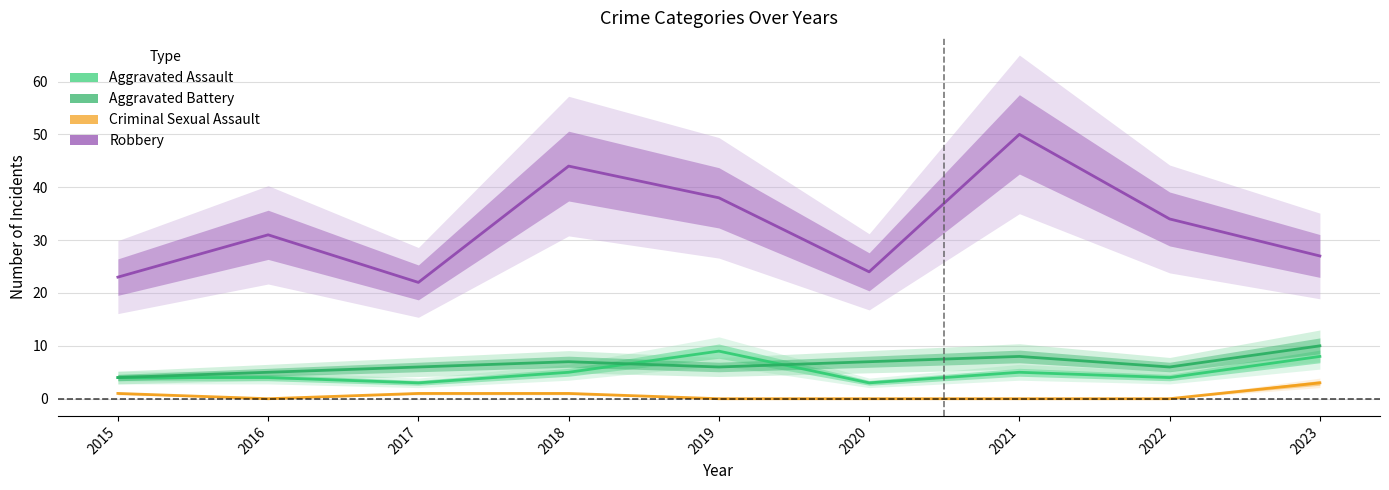

Where is the first local minimum for Robbery?

2017